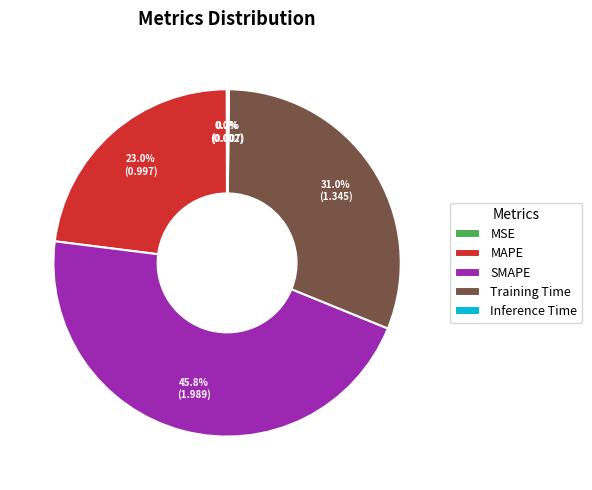

What is the largest slice in the pie chart?

SMAPE